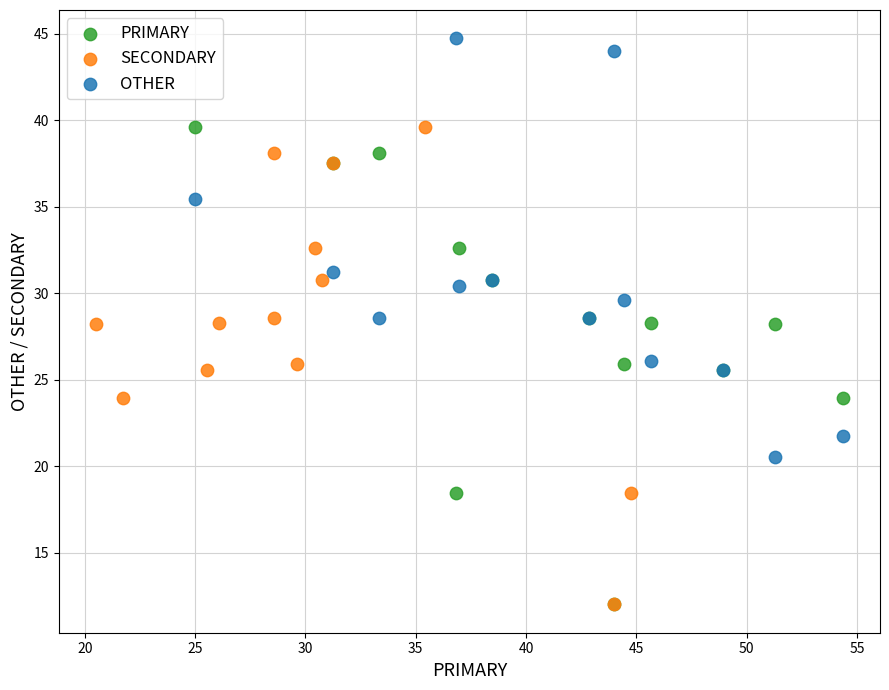

Which series reaches the maximum Y coordinate?

OTHER